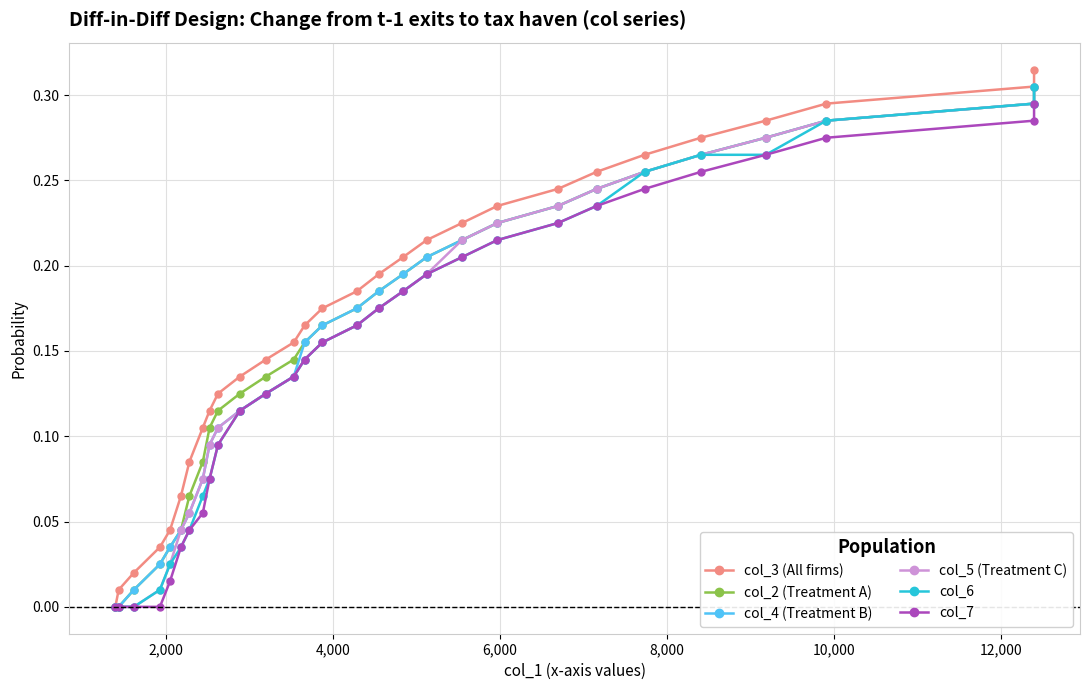

Rank the series by their maximum value, from highest to lowest.

col_3 (All firms), col_2 (Treatment A), col_4 (Treatment B), col_5 (Treatment C), col_6, col_7